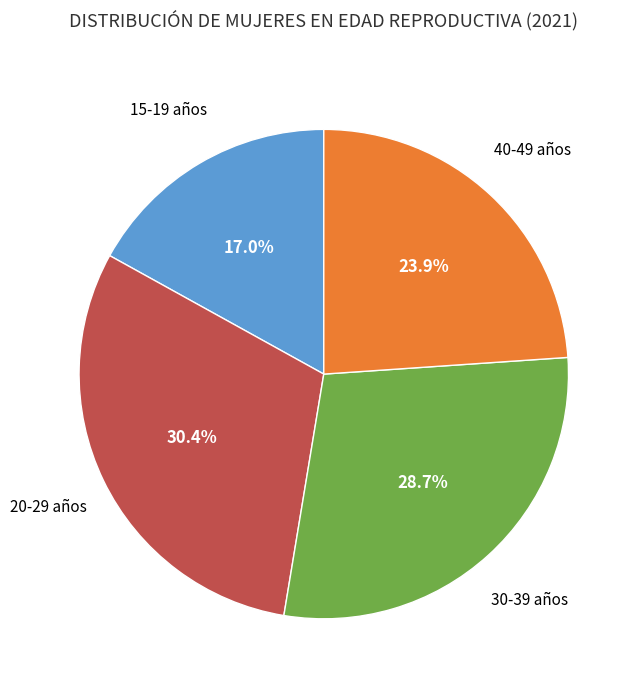

Does any single category account for the majority?

No